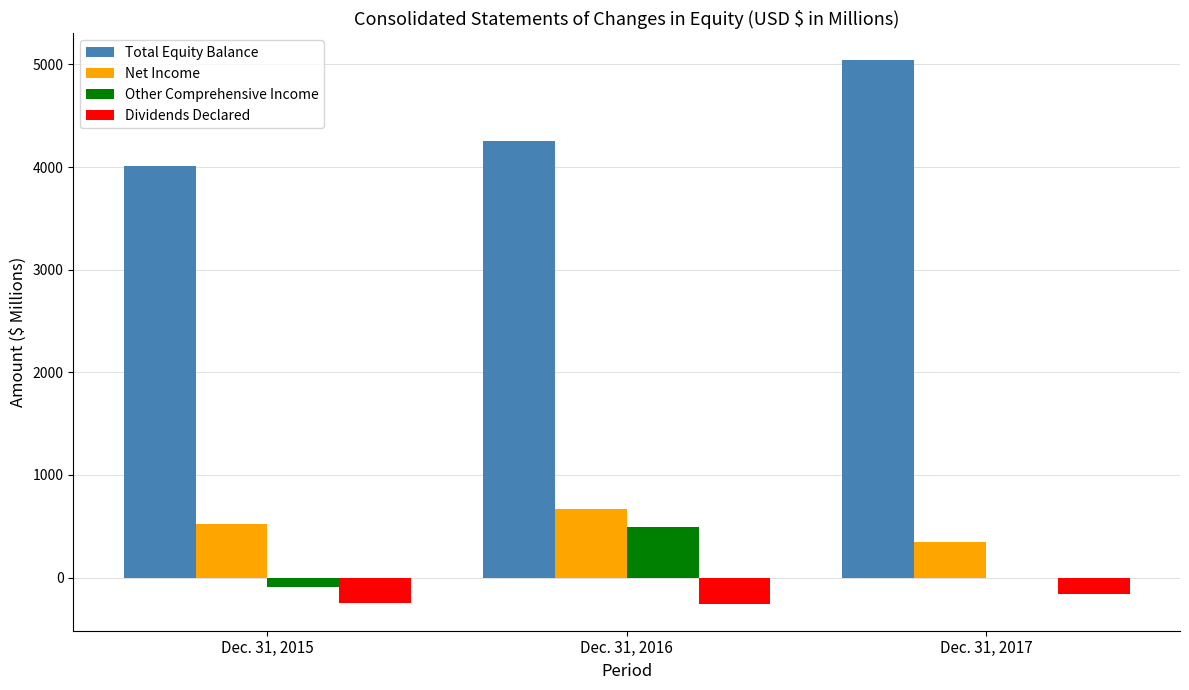

At which label does Net Income reach its peak?

Dec. 31, 2016